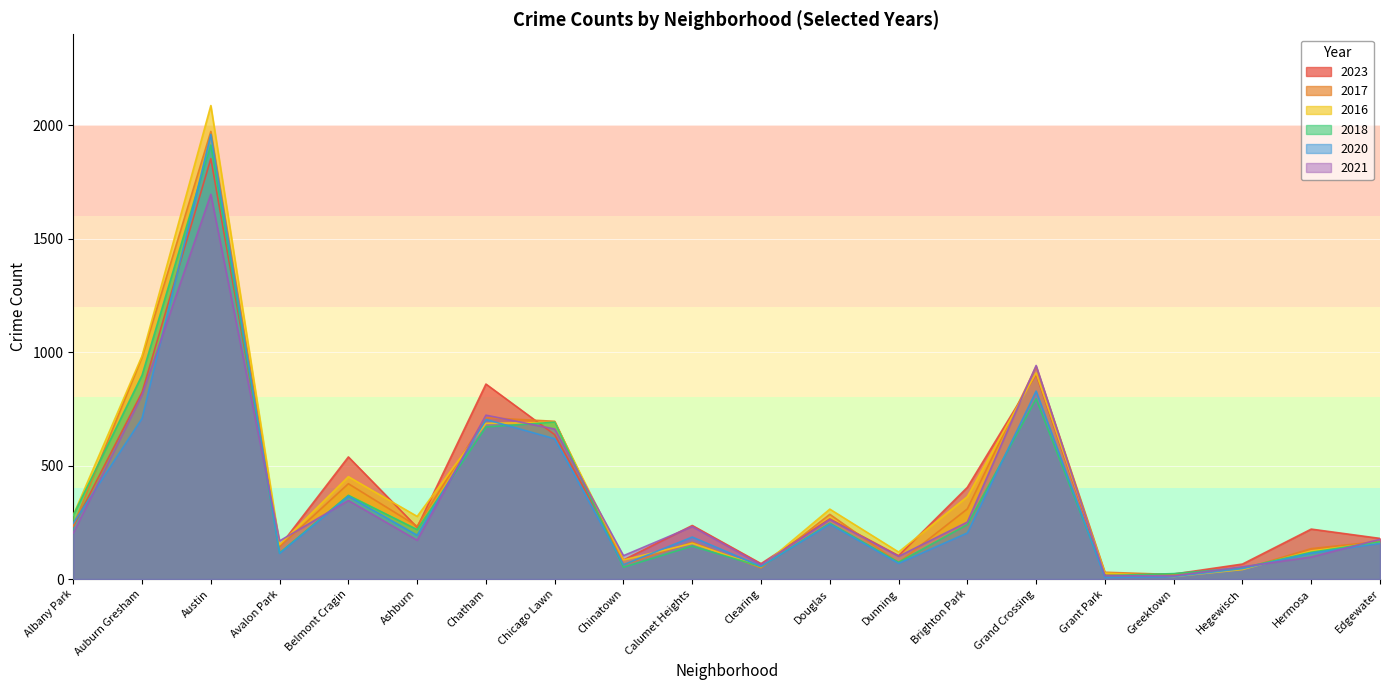

What is the label of the 17th point from the right?

Avalon Park